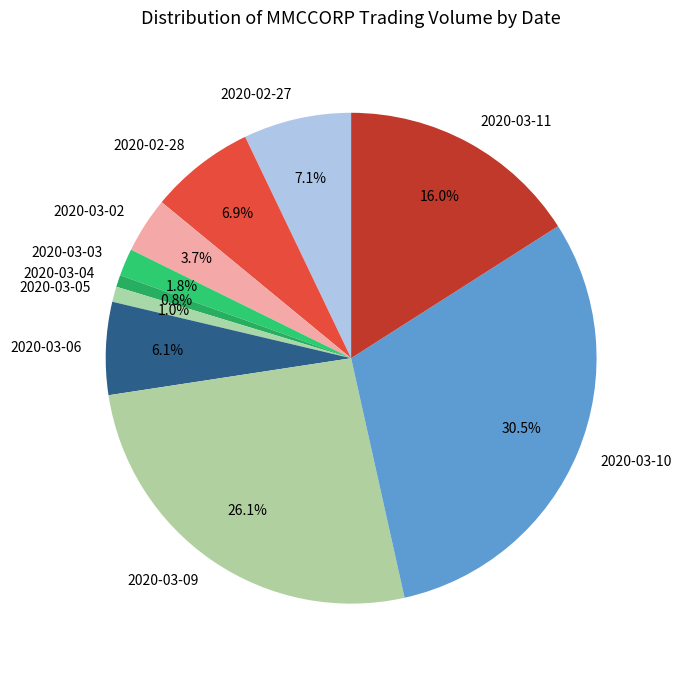

Which category has the biggest portion of the pie?

2020-03-10